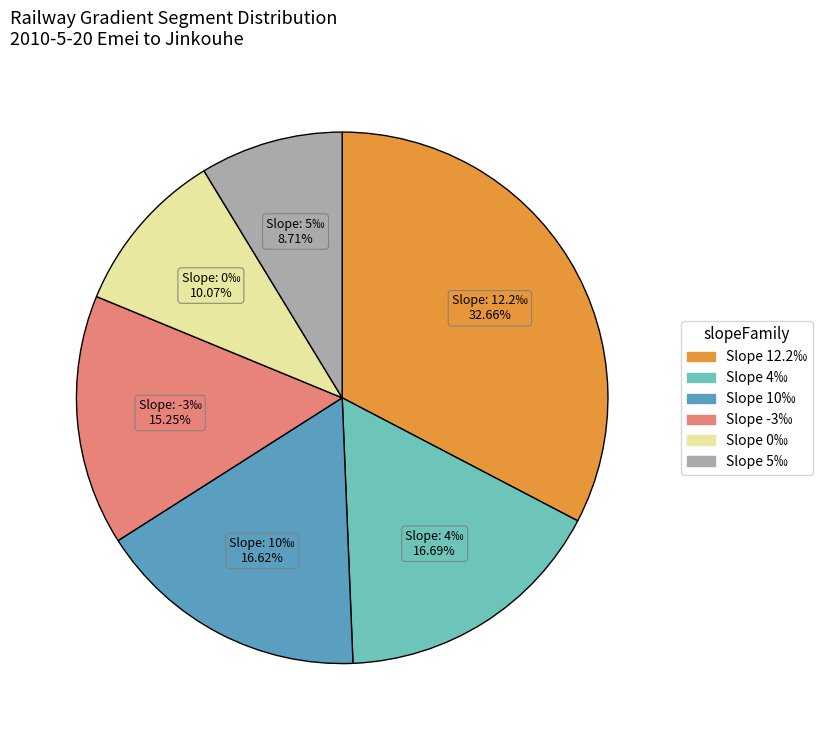

Does any single category account for the majority?

No